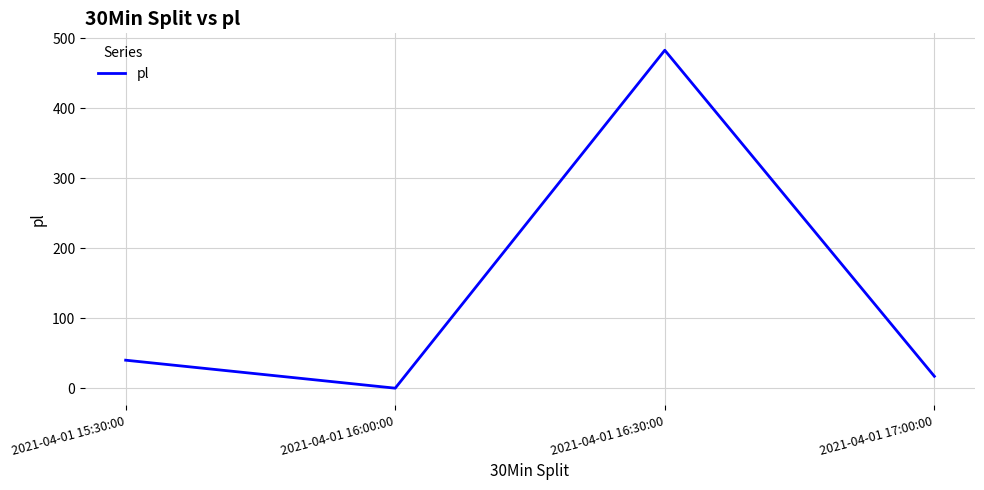

The chart shows a value of 40 at 2021-04-01 15:30:00. True or false?

True